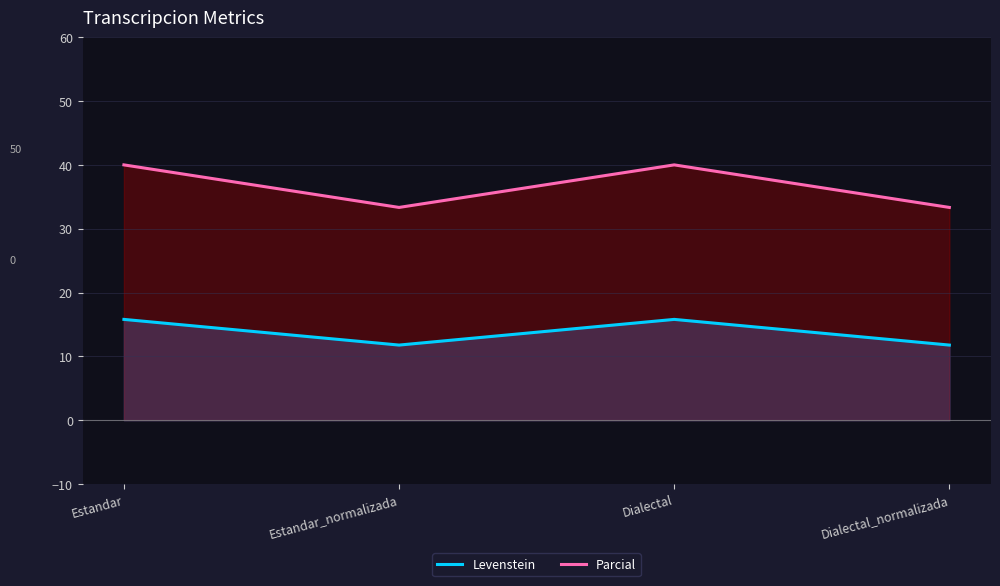

What is the spread (max minus min) of values at Estandar?

24.2